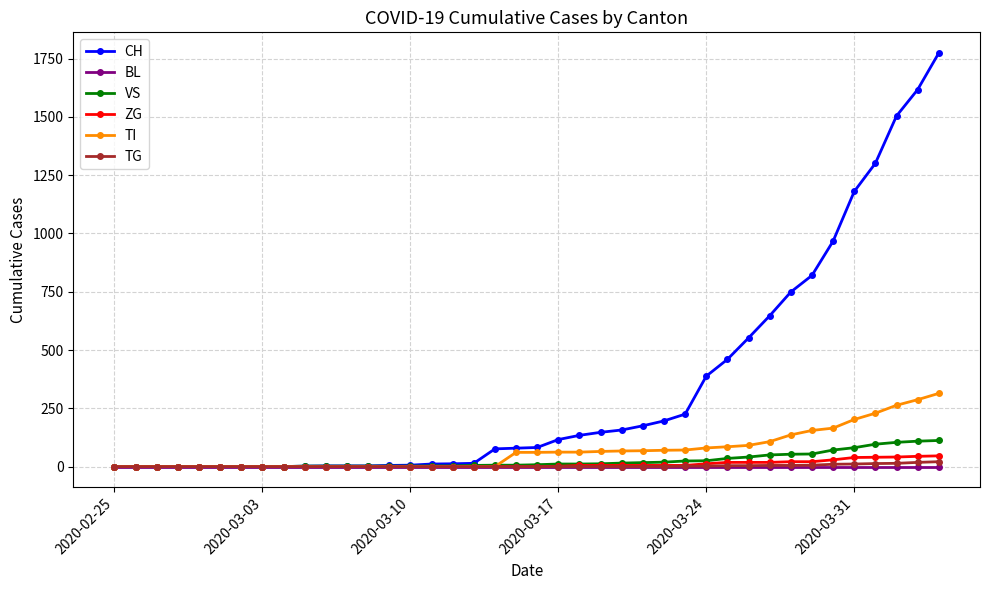

At how many categories does at least one series exceed 942?

6